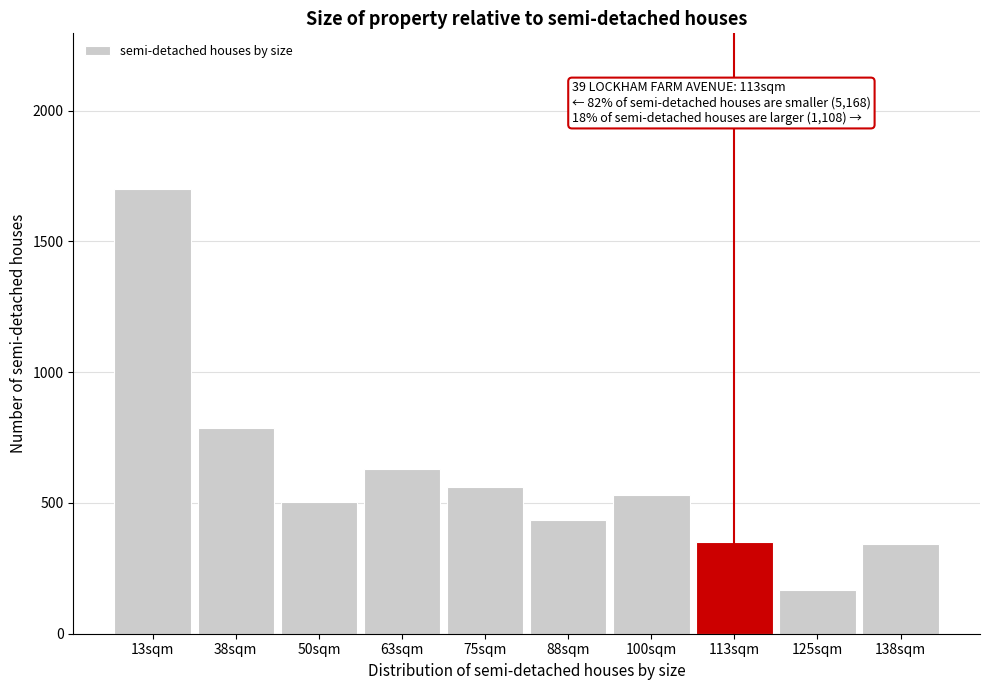

Reading left to right, what are all the values shown in this chart?

13sqm=1700	38sqm=787	50sqm=505	63sqm=631	75sqm=559	88sqm=434	100sqm=532	113sqm=352	125sqm=166	138sqm=342